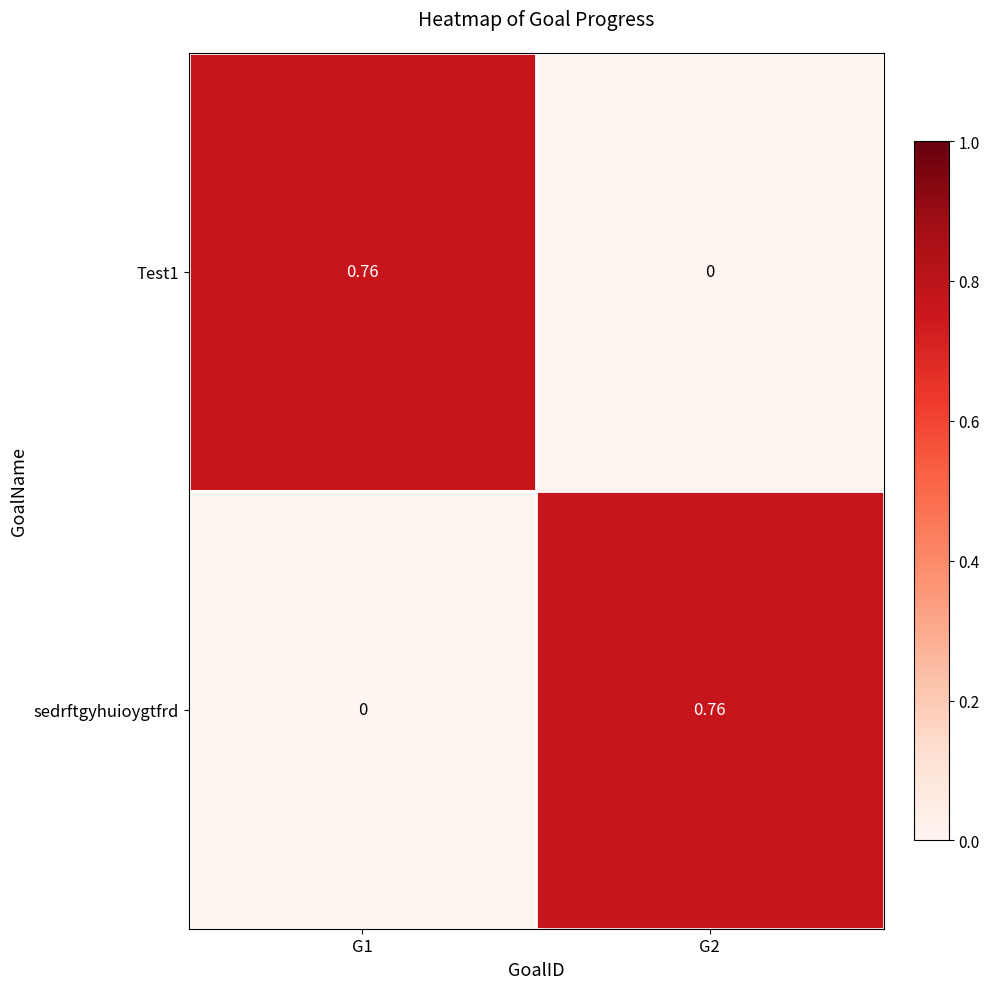

Is the value of Test1 at G2 greater than the value of sedrftgyhuioygtfrd at G2?

No